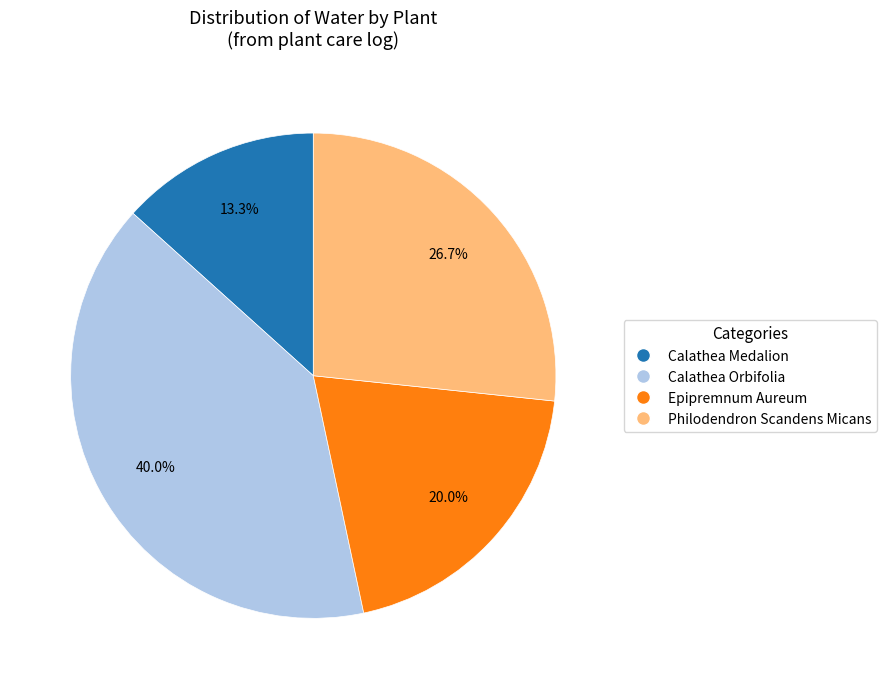

To the nearest percent, what portion does Calathea Orbifolia represent?

40%